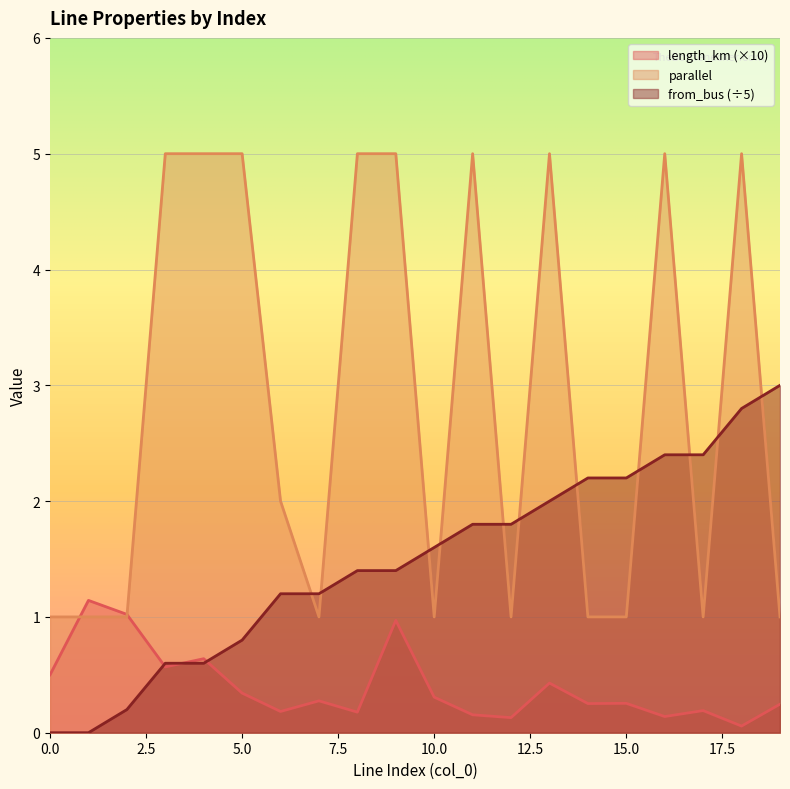

Is it true that length_km equals 0.4 at 10?

False